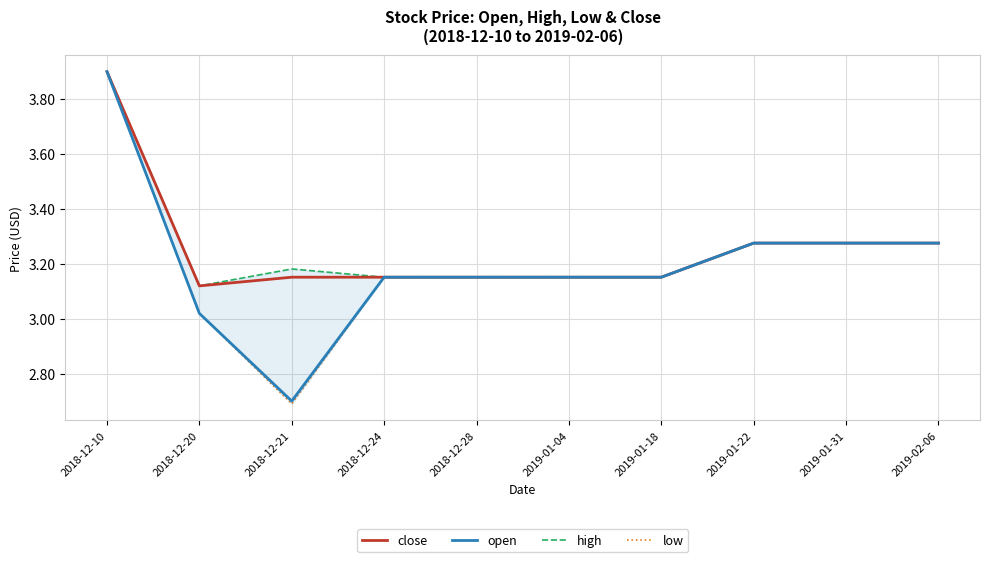

In low, how many points are lower than both neighbors (excluding endpoints)?

1